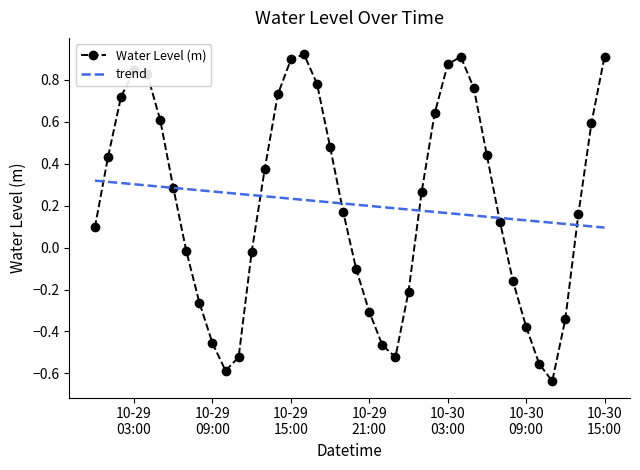

Reading left to right, transcribe all the data shown in this chart.

0.1	0.4	0.7	0.8	0.8	0.6	0.3	-0.0	-0.3	-0.5	-0.6	-0.5	-0.0	0.4	0.7	0.9	0.9	0.8	0.5	0.2	-0.1	-0.3	-0.5	-0.5	-0.2	0.3	0.6	0.9	0.9	0.8	0.4	0.1	-0.2	-0.4	-0.6	-0.6	-0.3	0.2	0.6	0.9